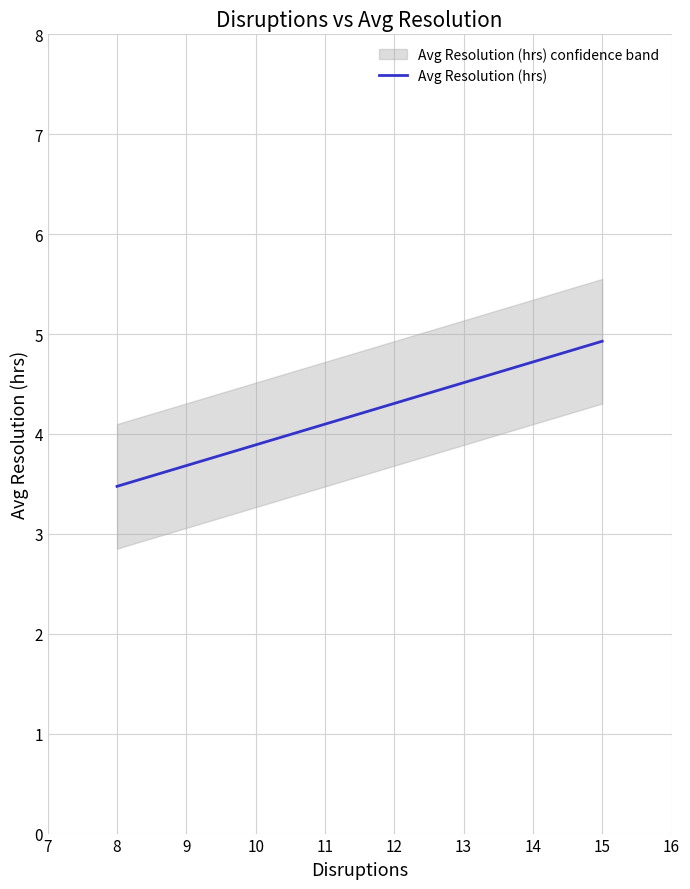

What is the minimum value for Avg Resolution (hrs)?

3.5